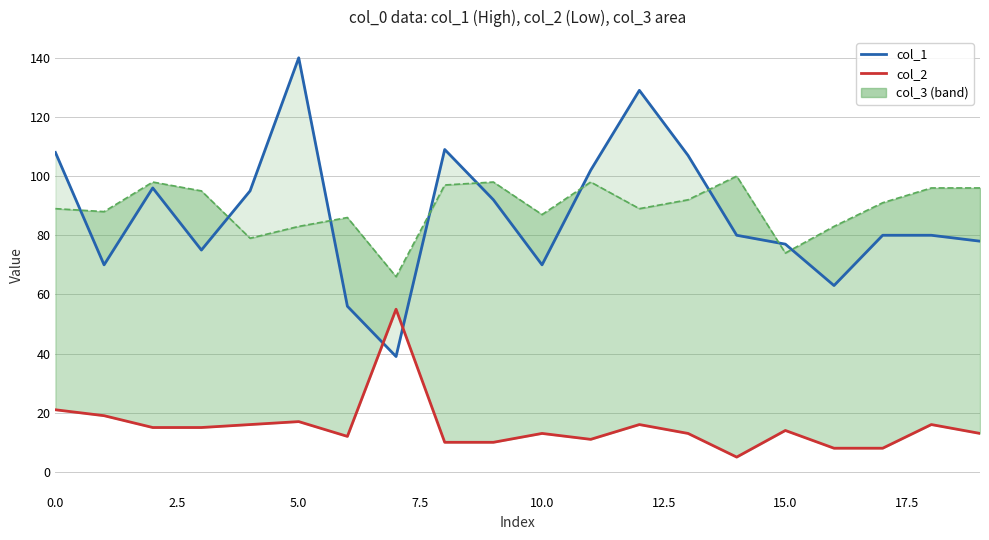

What position from the right is 15?

5